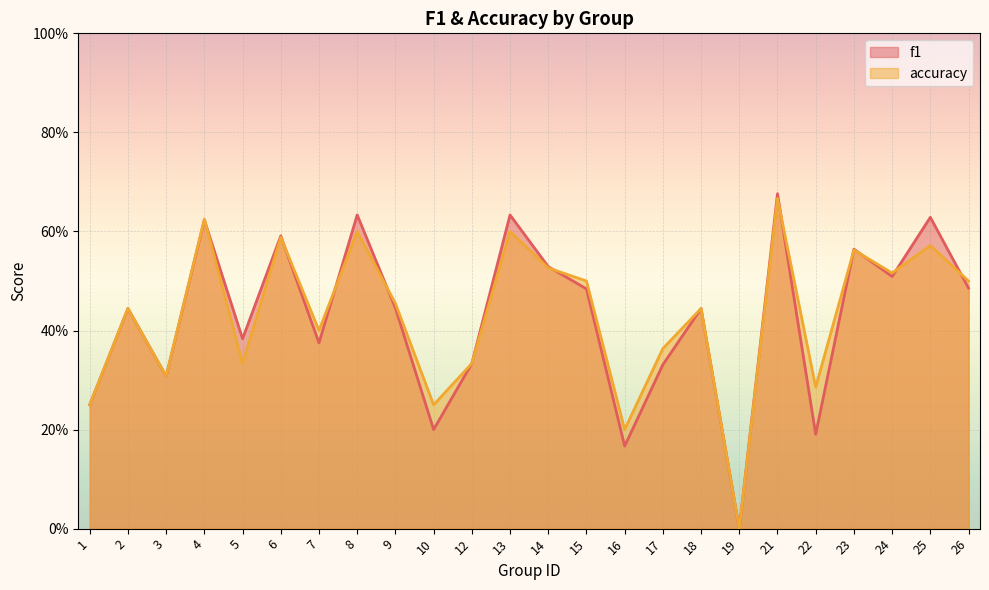

Where is the first local minimum for f1?

3